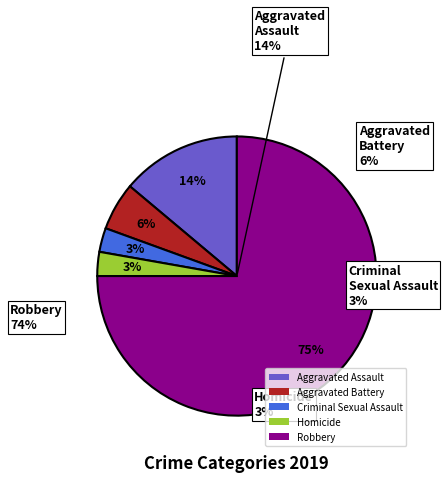

To the nearest percent, what portion does Criminal Sexual Assault represent?

3%